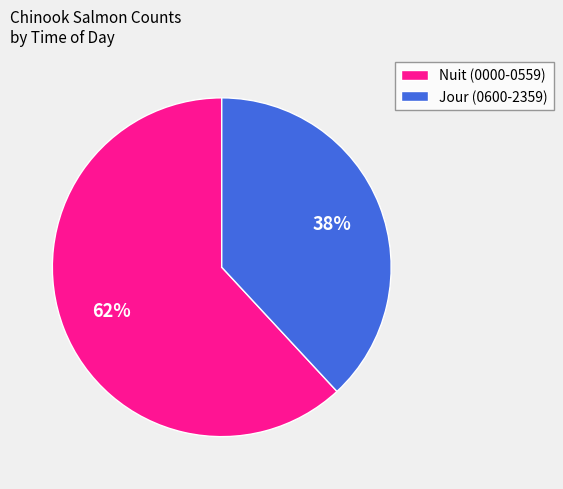

To the nearest percent, what percentage of the pie is Nuit (0000-0559)?

62%